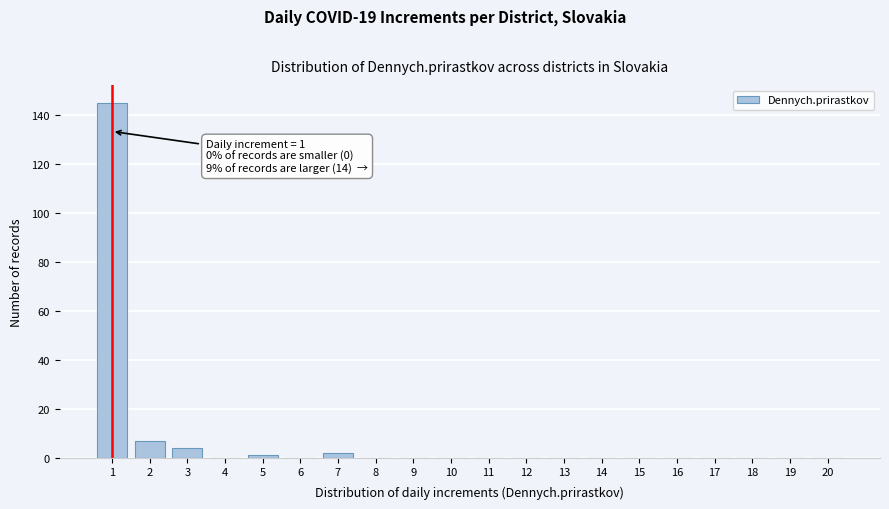

Reading left to right, list all the values displayed in this chart.

1=145	2=7	3=4	4=0	5=1	6=0	7=2	8=0	9=0	10=0	11=0	12=0	13=0	14=0	15=0	16=0	17=0	18=0	19=0	20=0